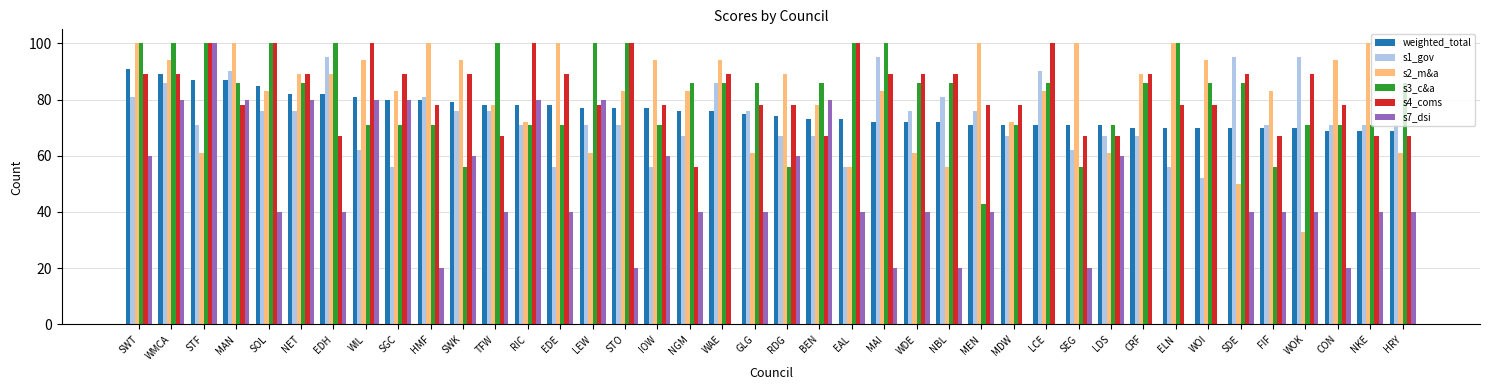

What is the sum of all s3_c&a values?

3266